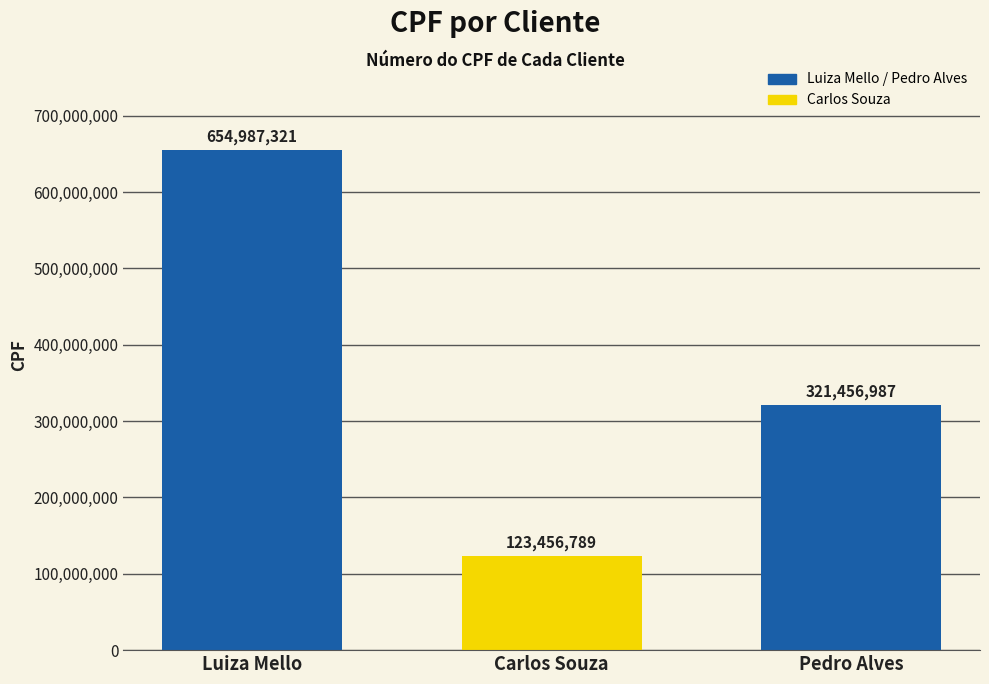

Reading left to right, extract all data points from this chart.

654987321	123456789	321456987